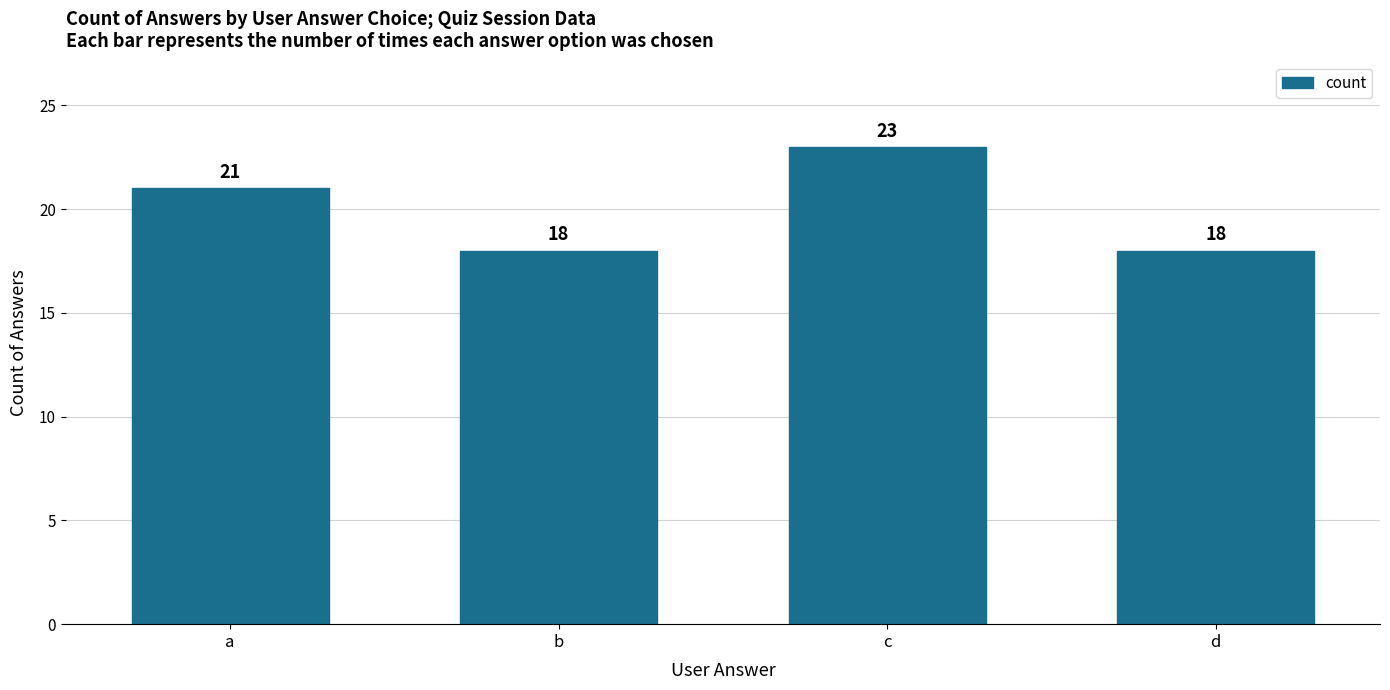

What is the sum of the values at d and c?

41